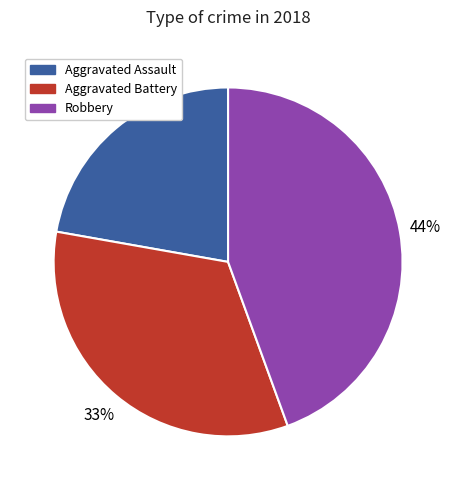

Is the sum of Robbery and Aggravated Battery greater than half?

Yes